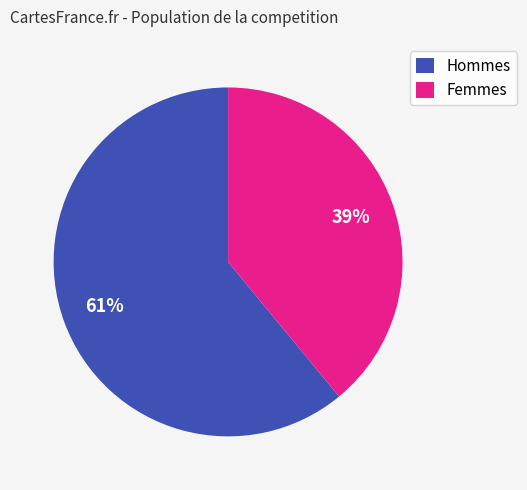

To the nearest percent, what is the difference between the Femmes and Hommes slice percentages?

22%